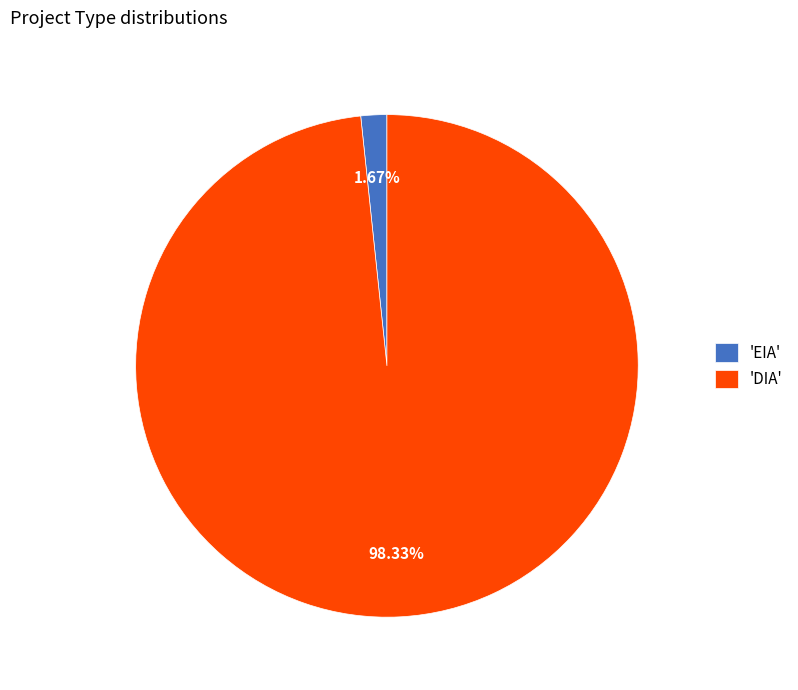

Which category has the biggest portion of the pie?

'DIA'